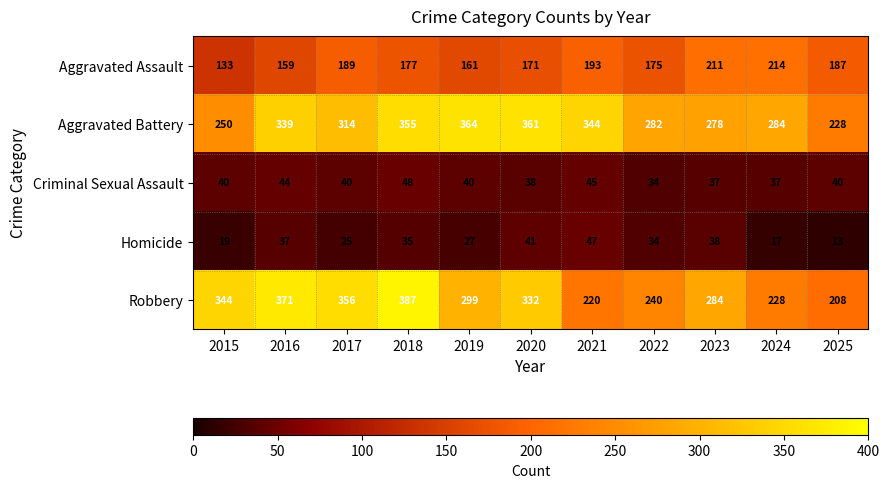

What is the sum of the Aggravated Battery values at 2020 and 2021?

705